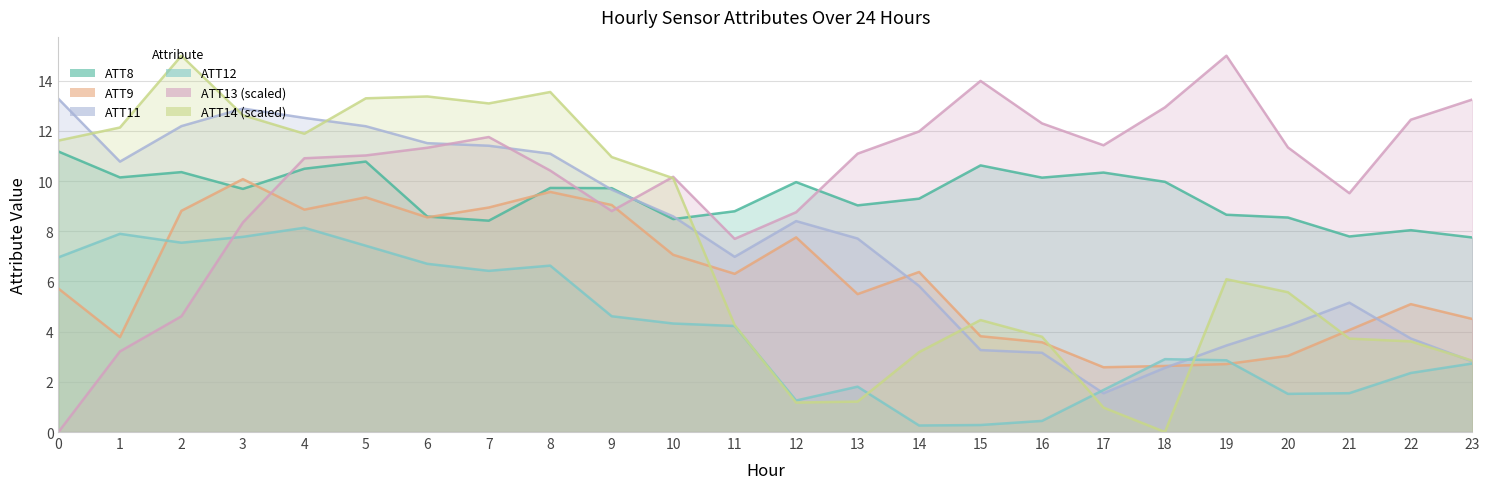

How many interior local valleys does the ATT12 series have?

5